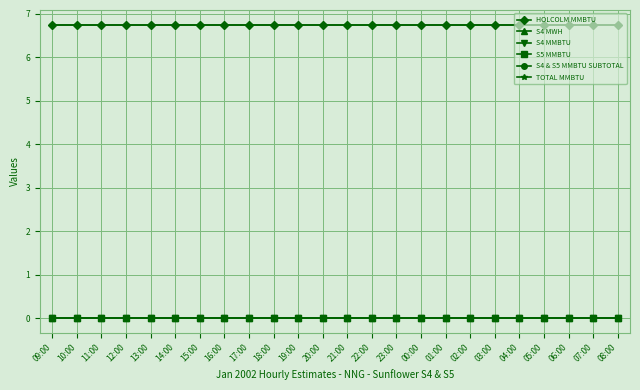

How many lines are shown in the chart?

6